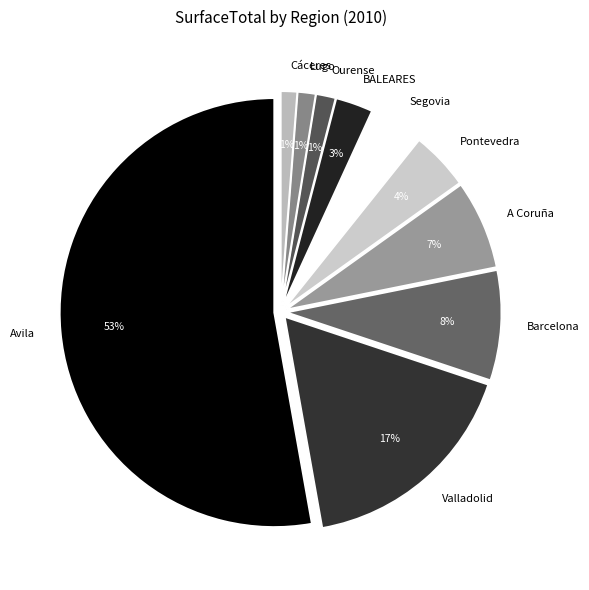

Does any single category account for the majority?

Yes